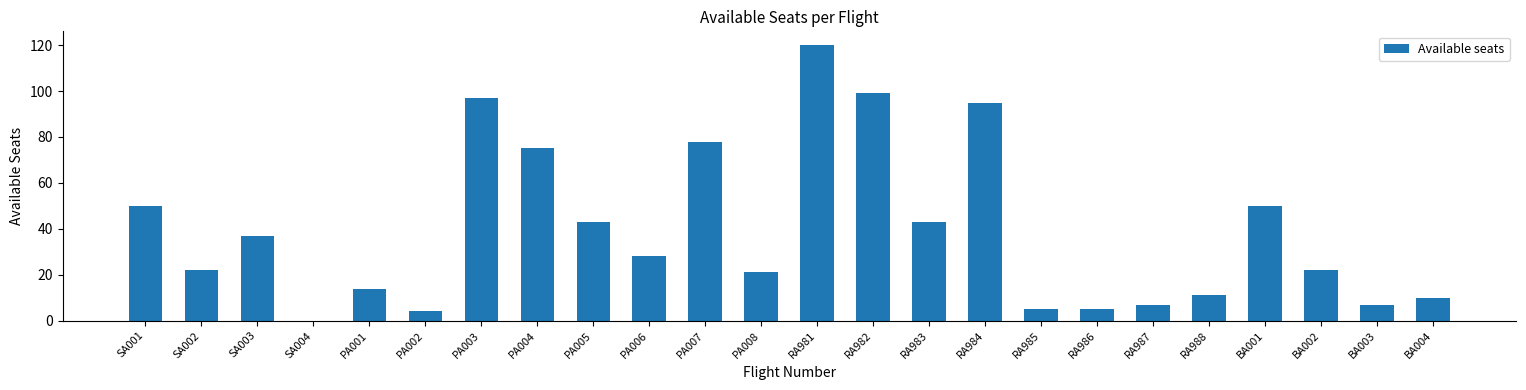

Count the number of categories in the chart.

24